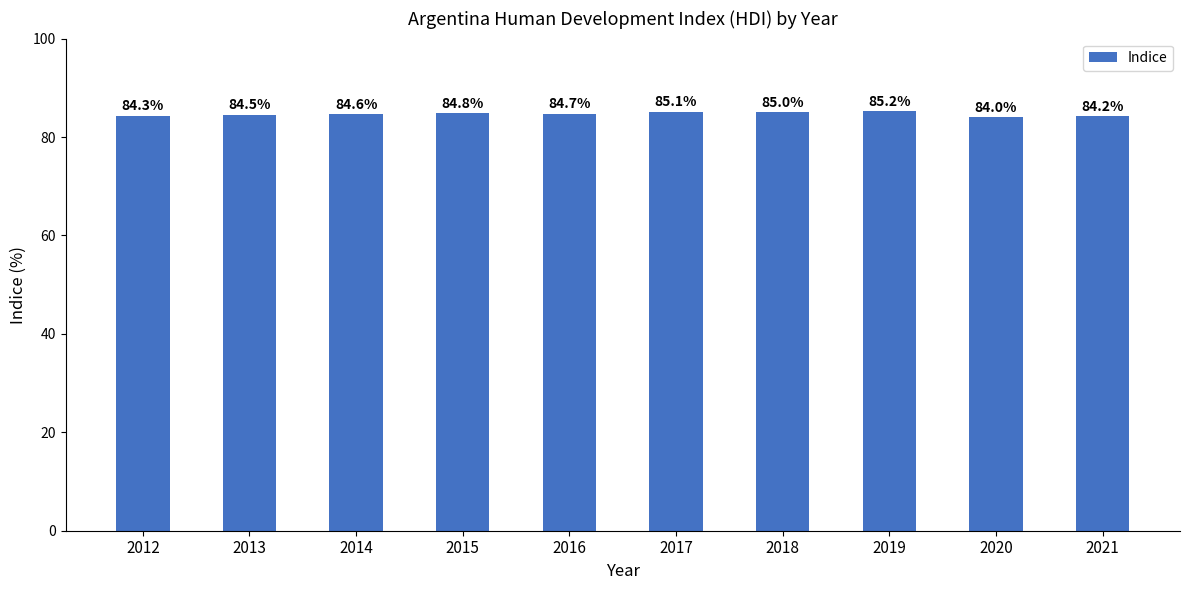

Which has a higher value, 2020 or 2014?

2014